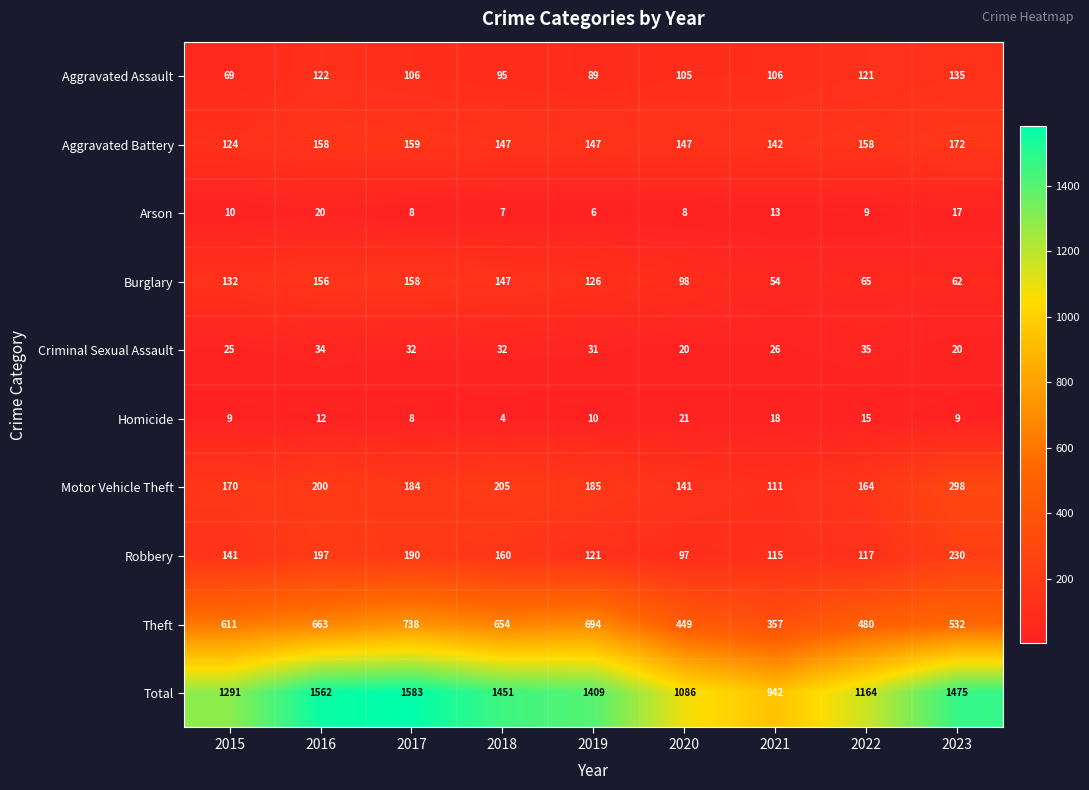

What is the sum of the Motor Vehicle Theft values at 2021 and 2020?

252